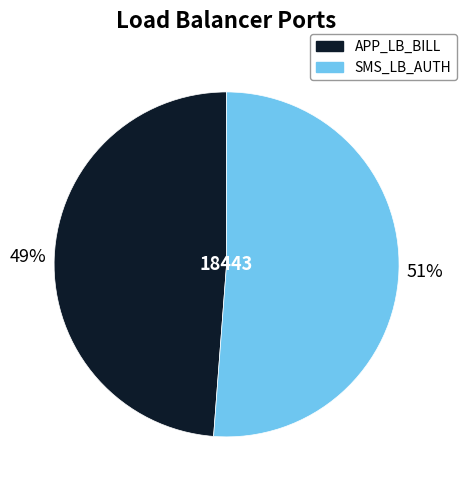

Between APP_LB_BILL and SMS_LB_AUTH, which is larger?

SMS_LB_AUTH